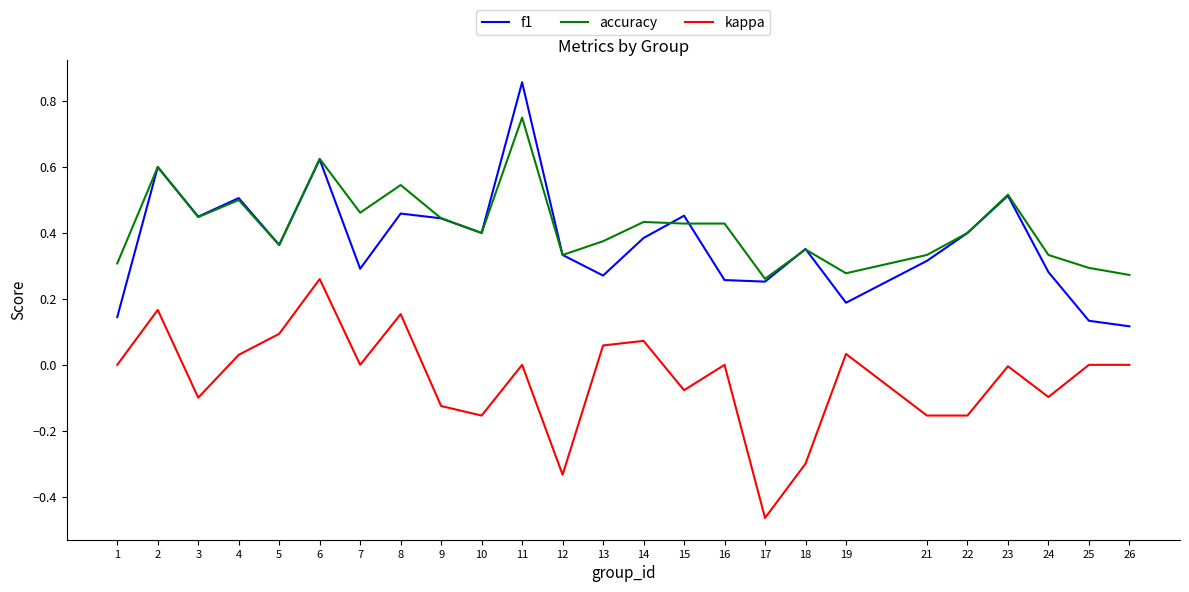

Is the value of f1 at 3 greater than the value of accuracy at 18?

Yes